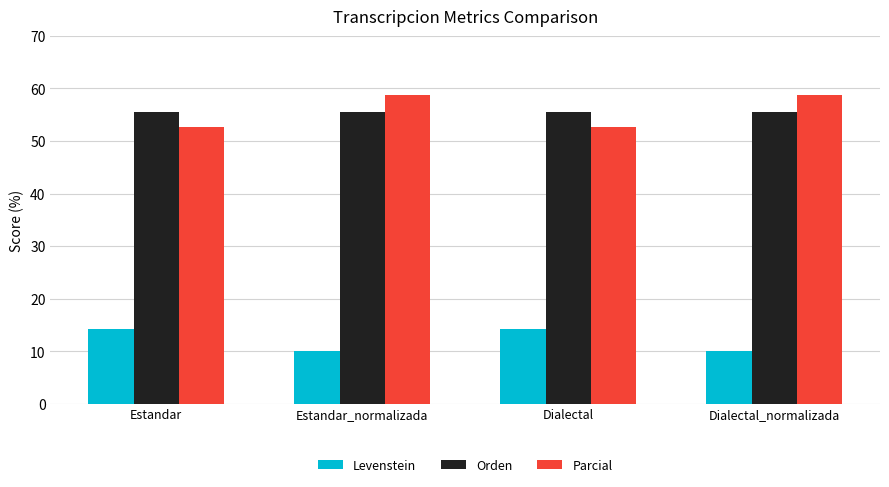

Which series has the widest spread of values?

Parcial